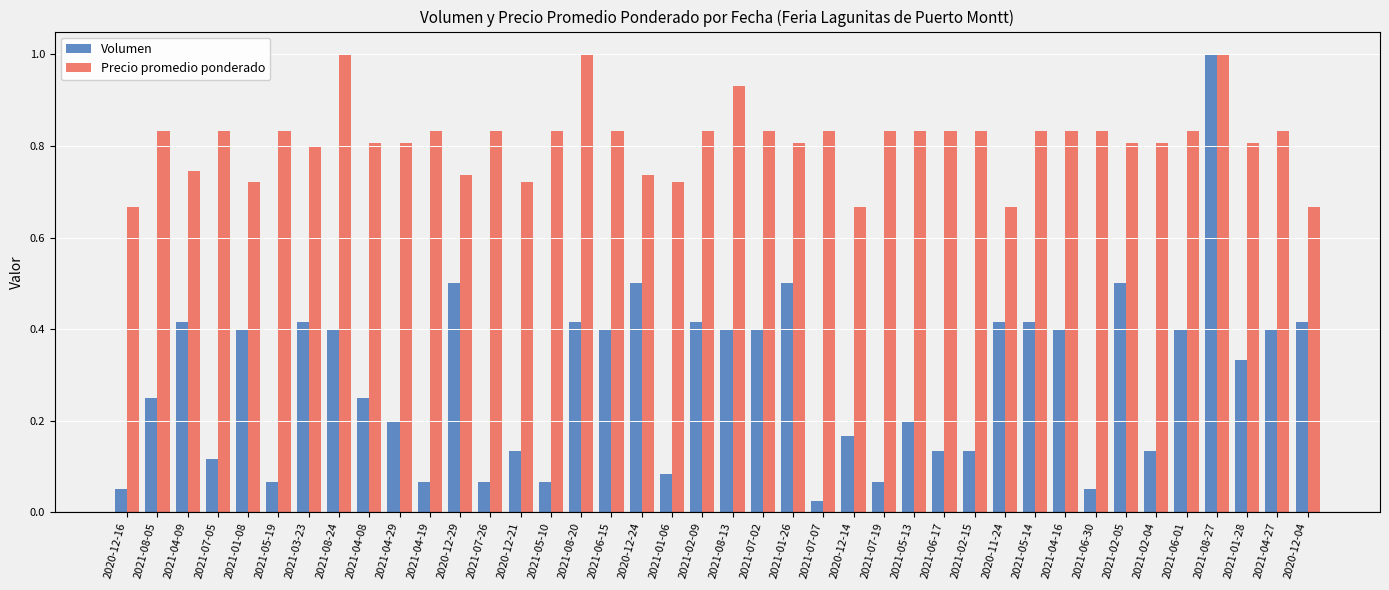

The Precio promedio ponderado series shows 1.2 at 2020-12-14. True or false?

False